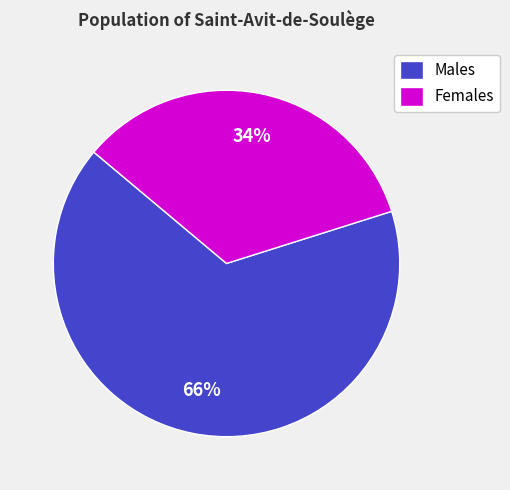

Is there a majority slice in this chart?

Yes